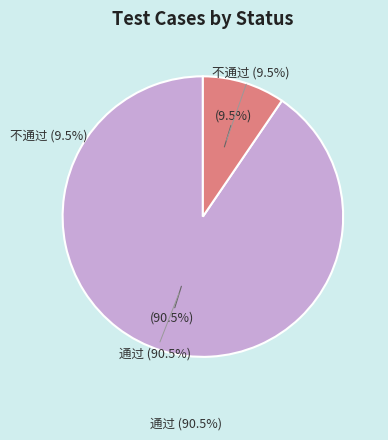

What is the largest slice in the pie chart?

通过